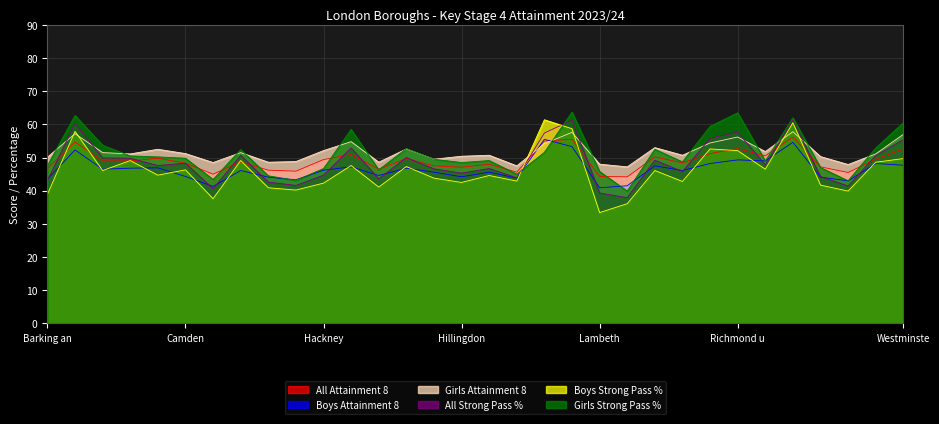

How many lines are shown in the chart?

6